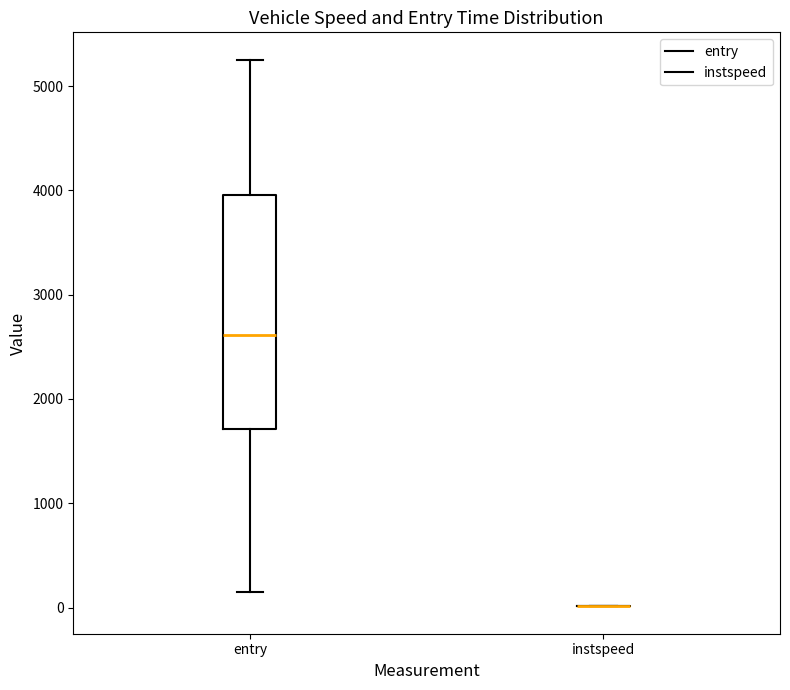

Reading left to right, read every box against the y-axis: the position of its median line, the range the box covers, and the ends of its whiskers. The values are not printed on the chart, so give them approximately, as read against the axis.

entry: median 2600, box 1700 to 4000, whiskers 100 to 5300
instspeed: box collapsed to a line at 0, whiskers 0 to 0